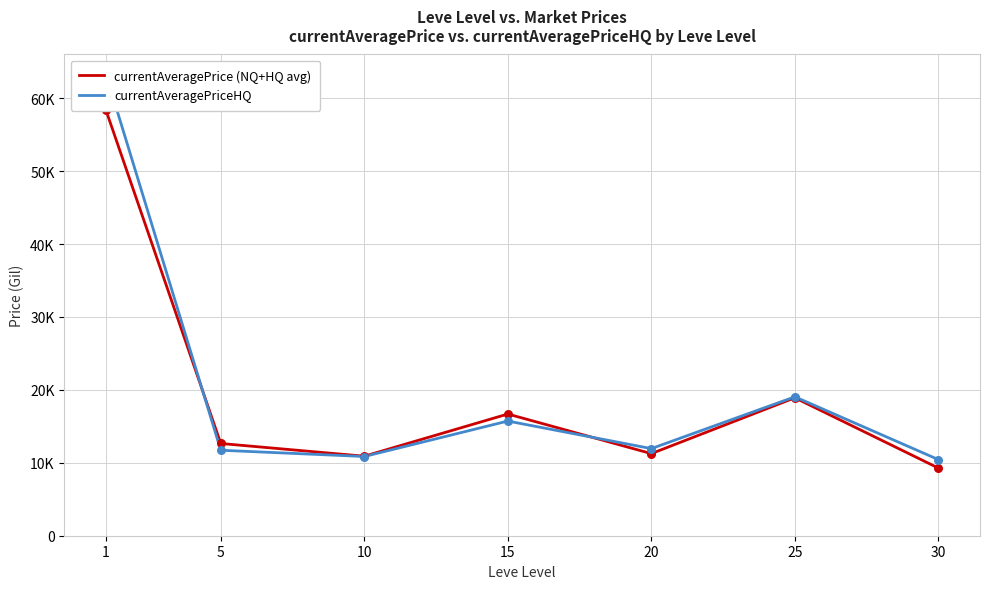

Is the value of currentAveragePrice (NQ+HQ avg) at 20 greater than the value of currentAveragePriceHQ at 30?

Yes